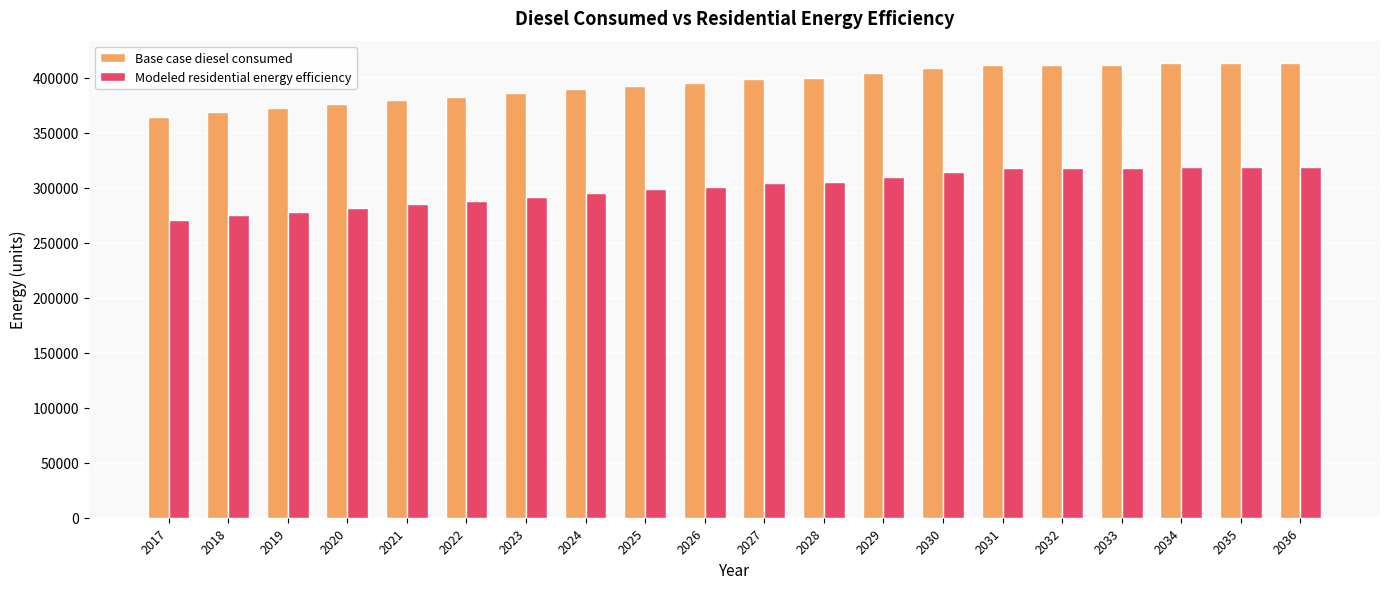

Which series has the largest total across all categories?

Base case diesel consumed